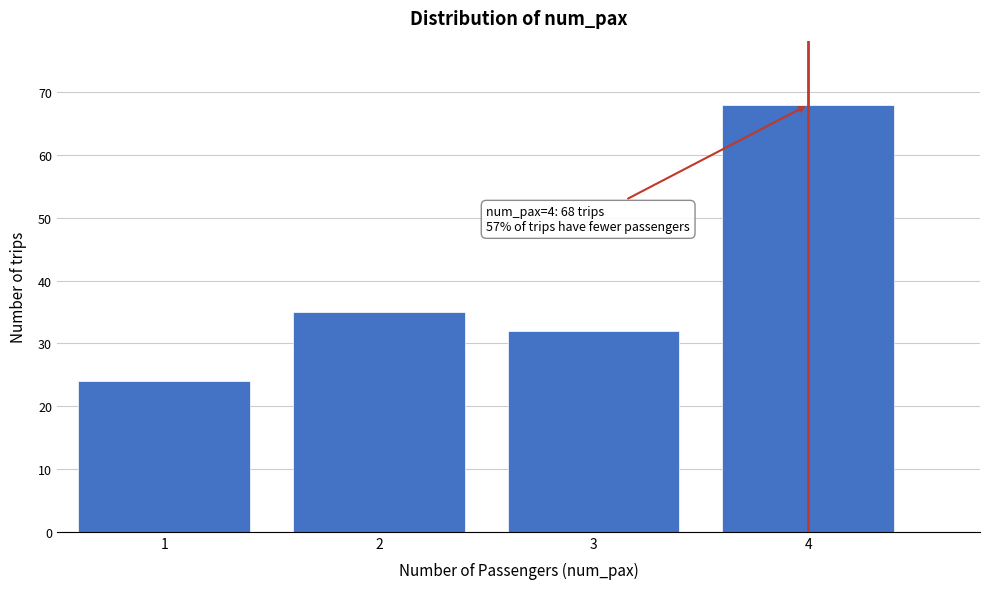

Over which range of the x-axis is the bar tallest?

3.5 to 4.5